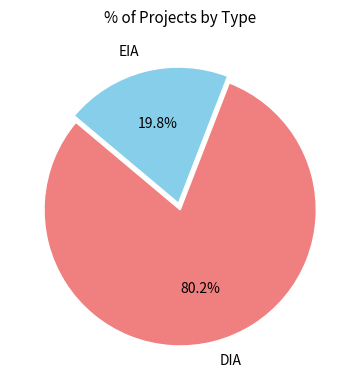

Do DIA and EIA together represent more than half of the pie?

Yes